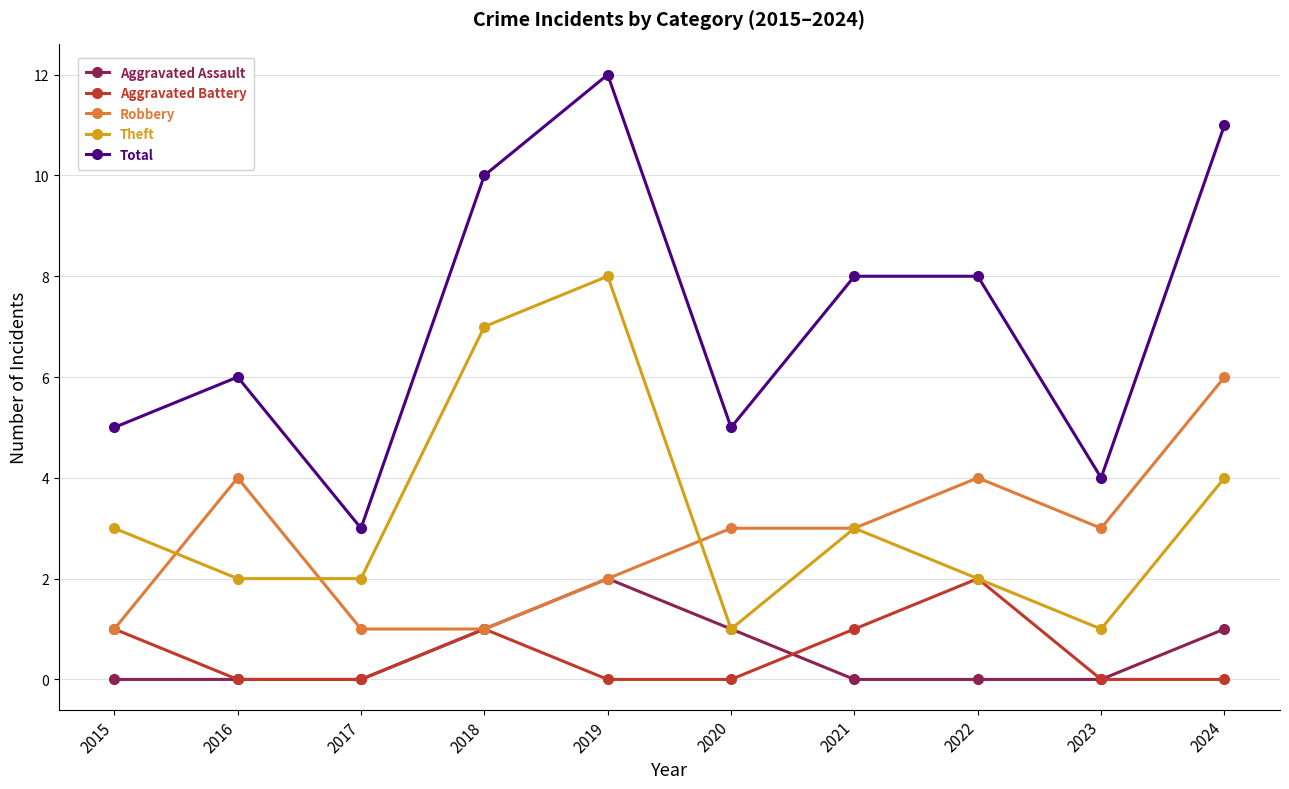

Which series has the largest total across all categories?

Total